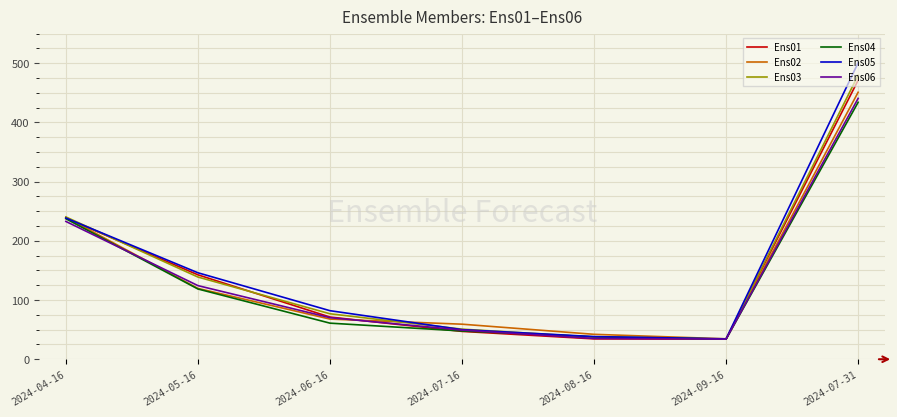

At which label does Ens04 first exceed 60?

2024-04-16